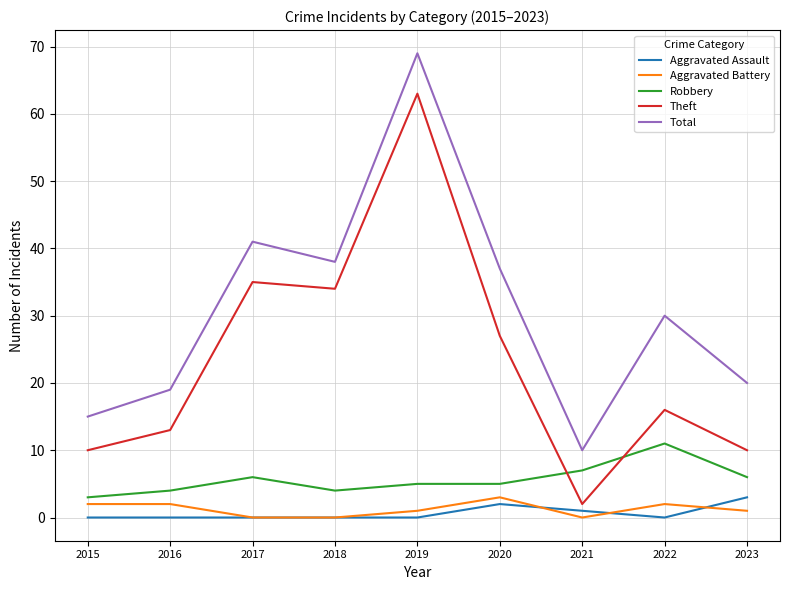

True or false: Total and Aggravated Battery intersect in this chart.

False